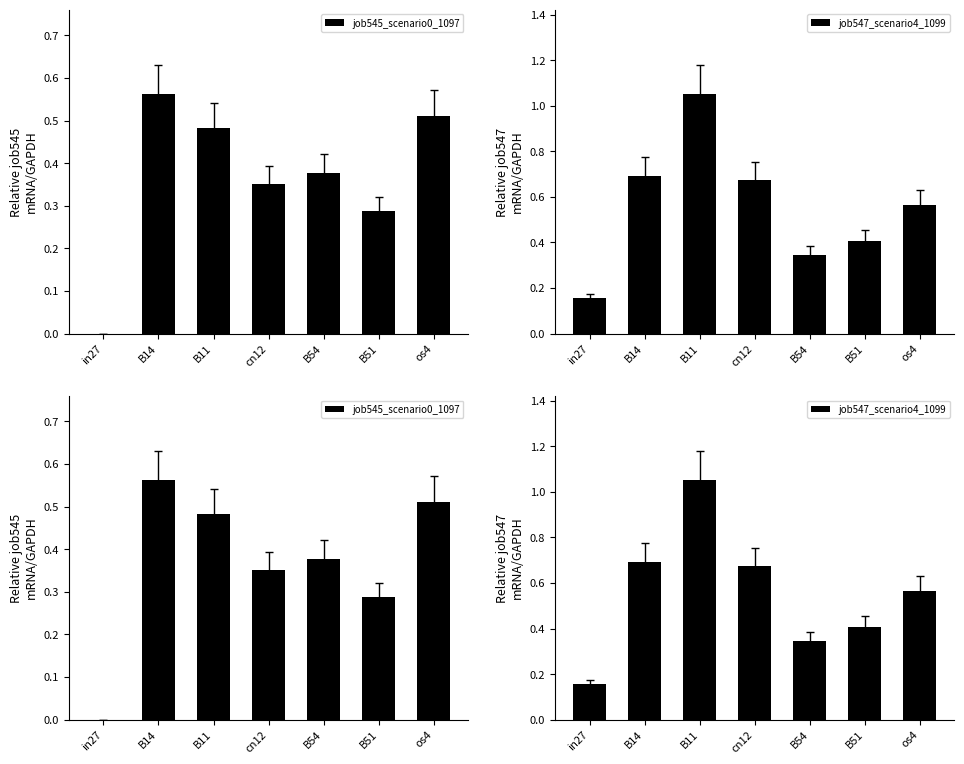

How many data points in job545_scenario0_1097 are above 0?

6